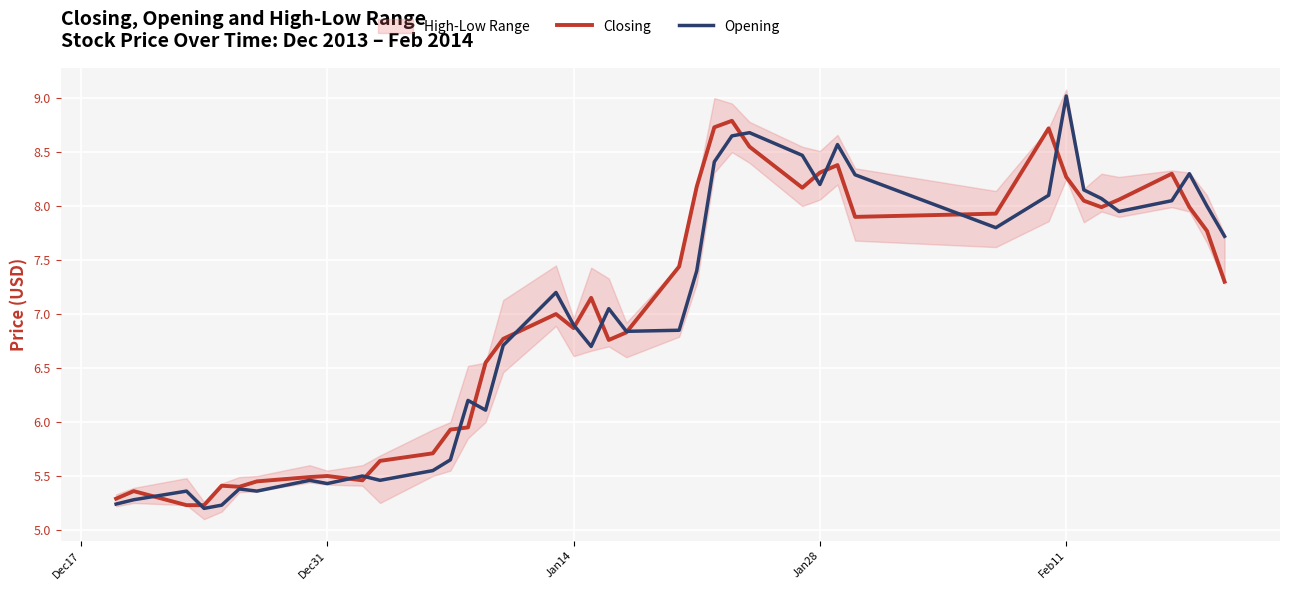

How many times do Opening and Closing cross each other?

17